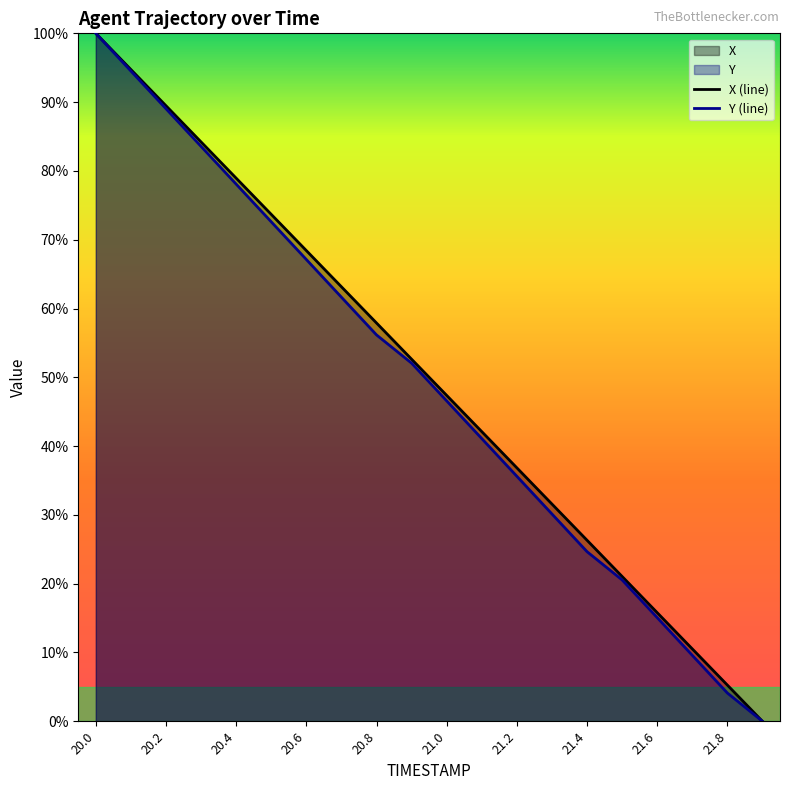

Does the chart display data point markers on the line(s)?

No